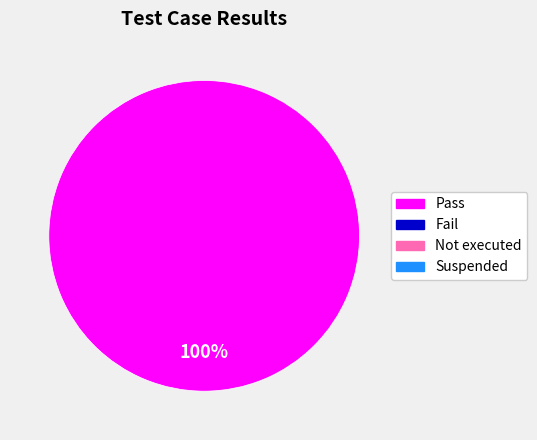

Does any single category account for the majority?

Yes